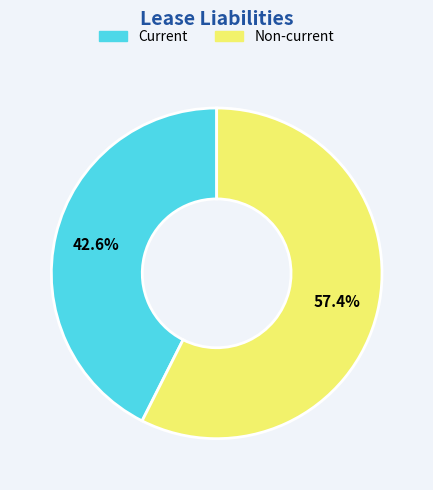

How many segments does this pie chart have?

2